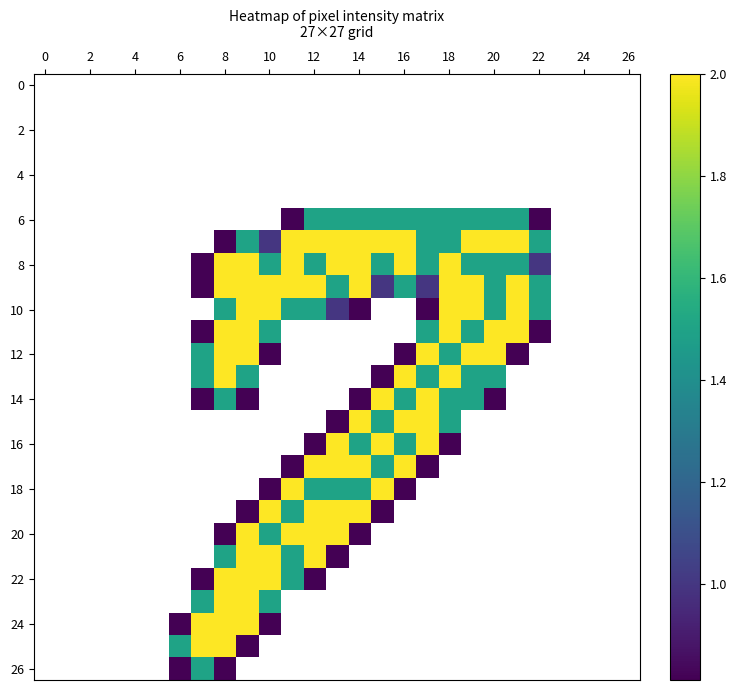

How many values in the 18 series exceed 0?

7